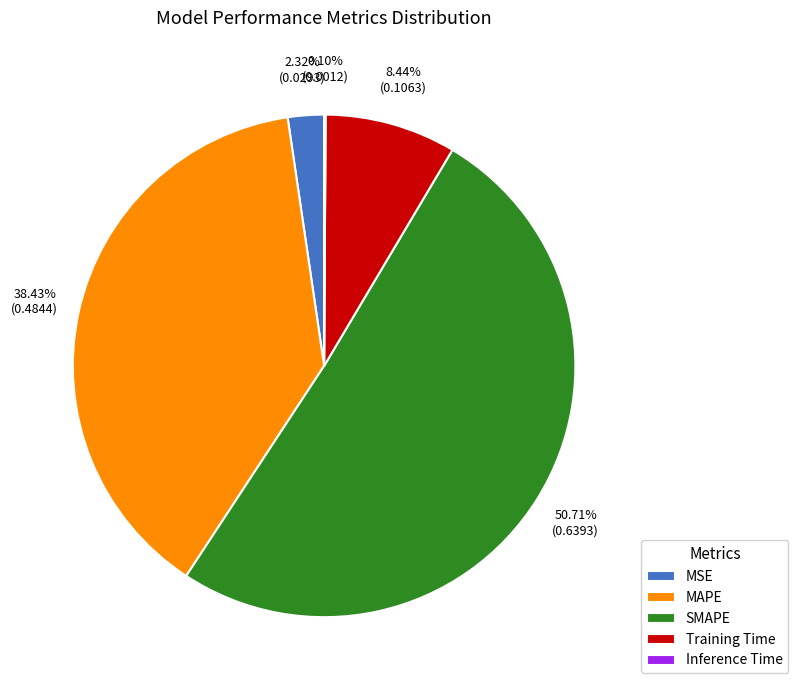

What is the total percentage of Training Time and MSE?

10.8%